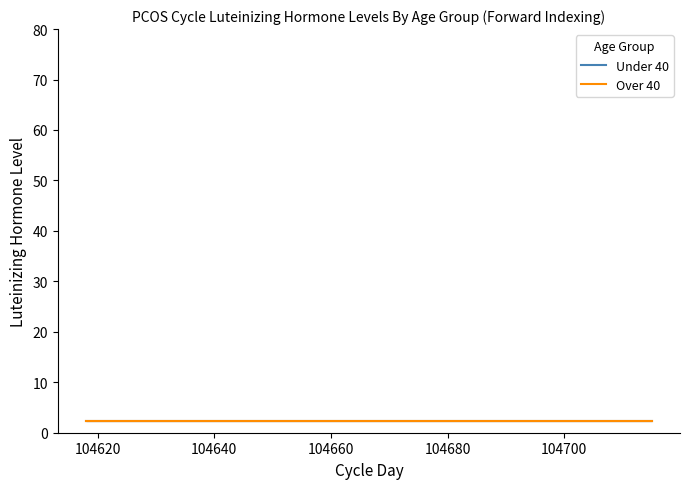

At 104620, list the series in order from smallest to largest.

Over 40, Under 40